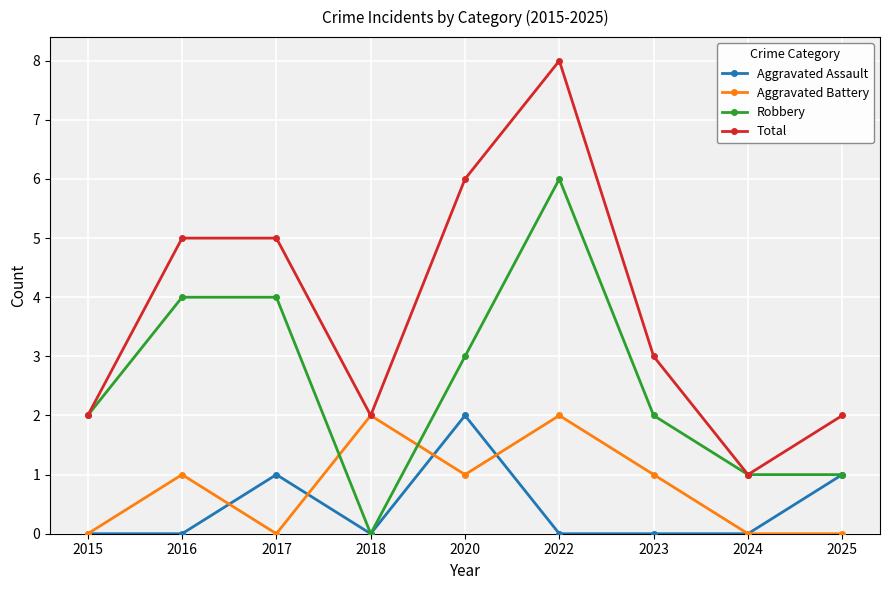

Reading left to right, what are all the values shown in this chart?

Aggravated Assault: 2015=0	2016=0	2017=1	2018=0	2020=2	2022=0	2023=0	2024=0	2025=1
Aggravated Battery: 2015=0	2016=1	2017=0	2018=2	2020=1	2022=2	2023=1	2024=0	2025=0
Robbery: 2015=2	2016=4	2017=4	2018=0	2020=3	2022=6	2023=2	2024=1	2025=1
Total: 2015=2	2016=5	2017=5	2018=2	2020=6	2022=8	2023=3	2024=1	2025=2